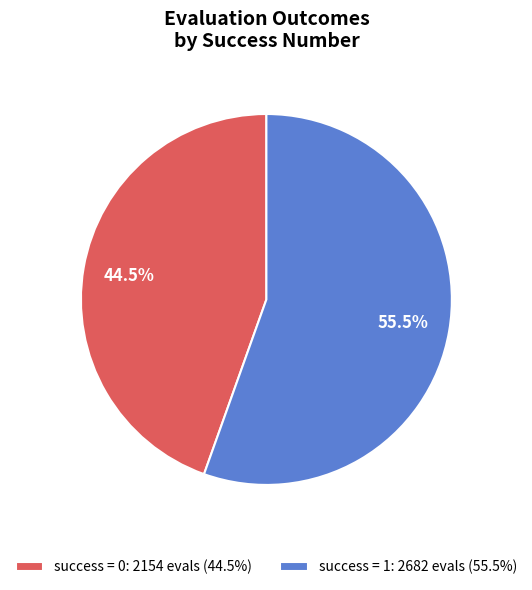

What is the ratio of the value at success = 0: 2154 evals (44.5%) to the value at success = 1: 2682 evals (55.5%)?

0.8